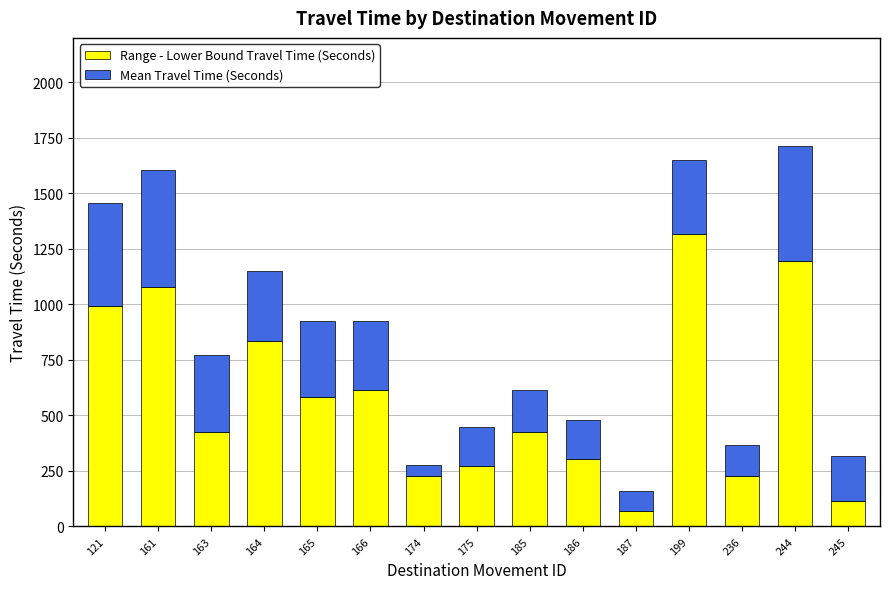

What is the sum of all Range - Lower Bound Travel Time (Seconds) values?

8677